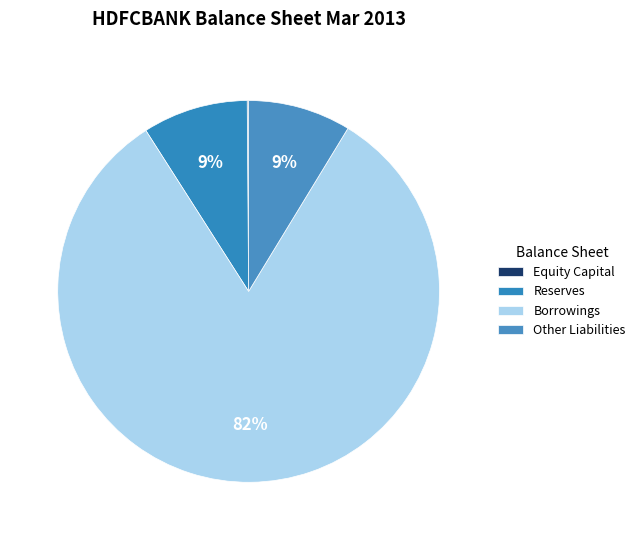

What is the ratio of the value at Borrowings to the value at Other Liabilities?

9.4